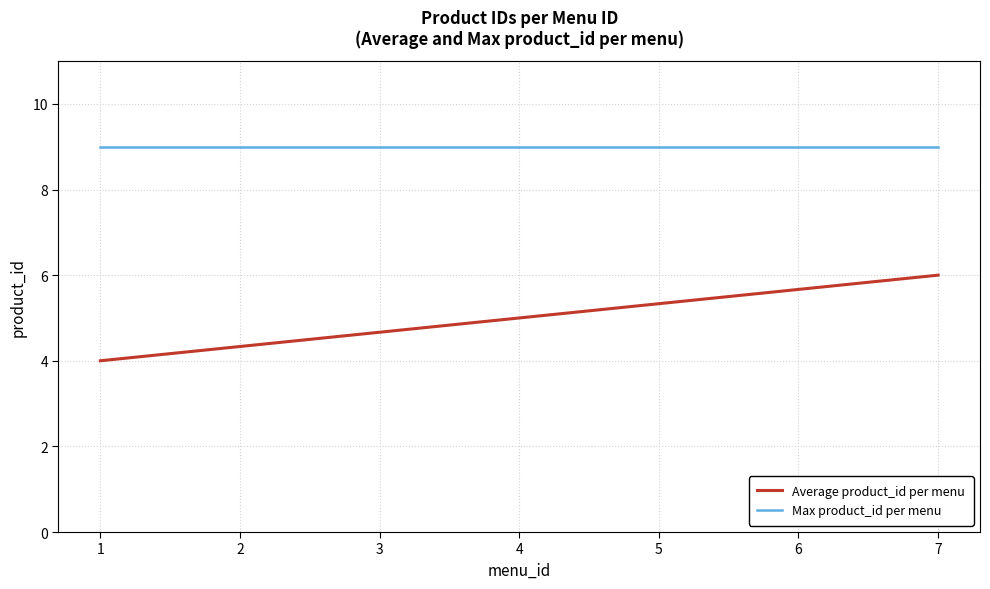

What is the difference between the highest and lowest values at 4?

4.0